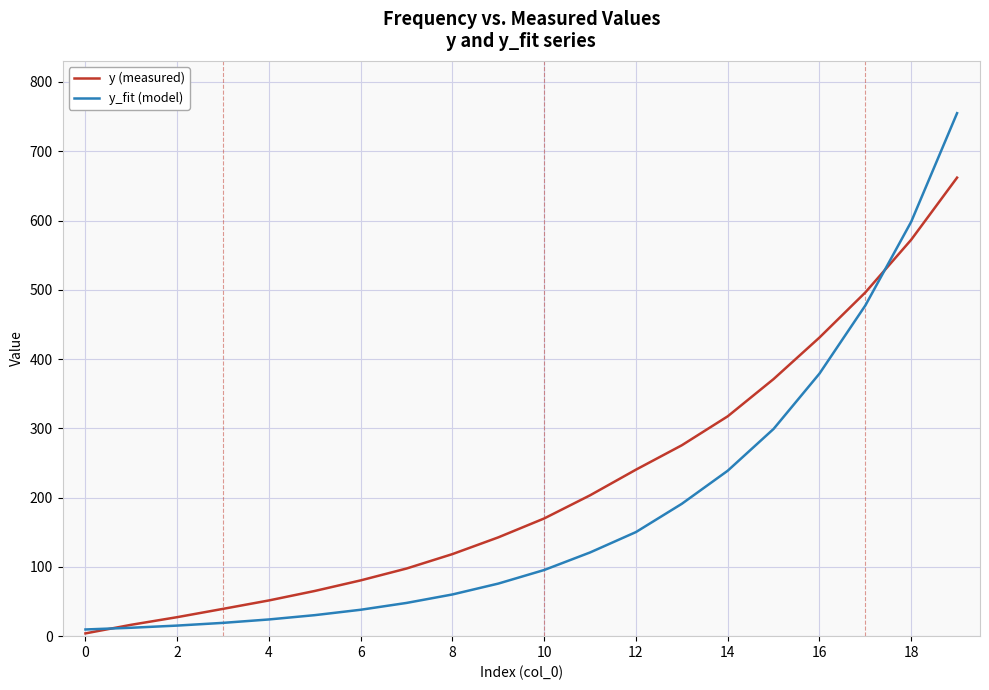

Rank the series by their average value, from lowest to highest.

y_fit (model), y (measured)